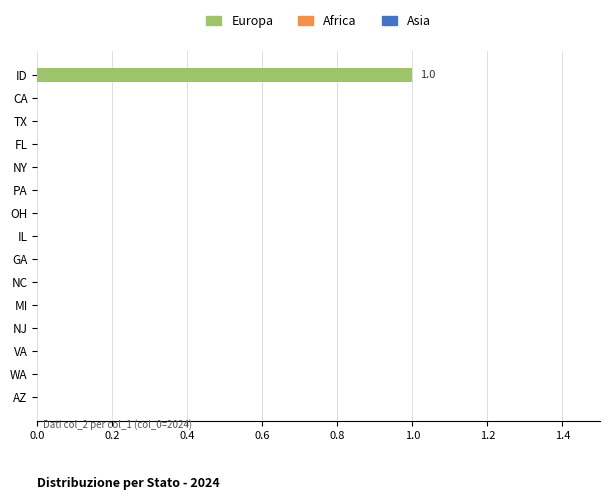

Which category has the highest value across all series?

ID